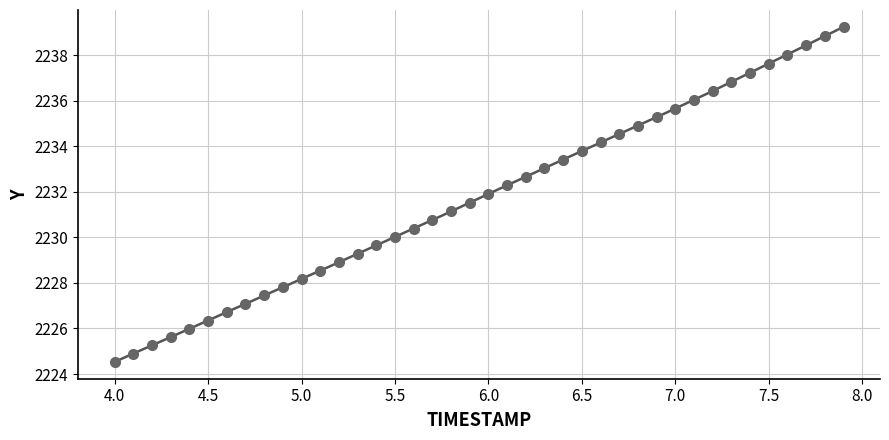

What is the range of Y values (max minus min)?

14.7